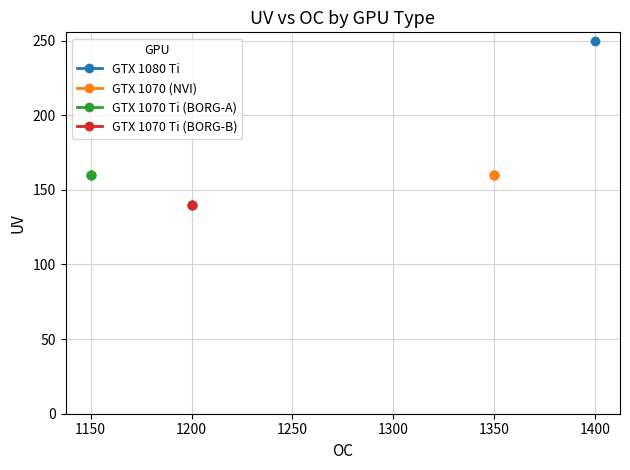

True or false: GTX 1070 Ti (BORG-B) has more than 1 interior local peaks.

False